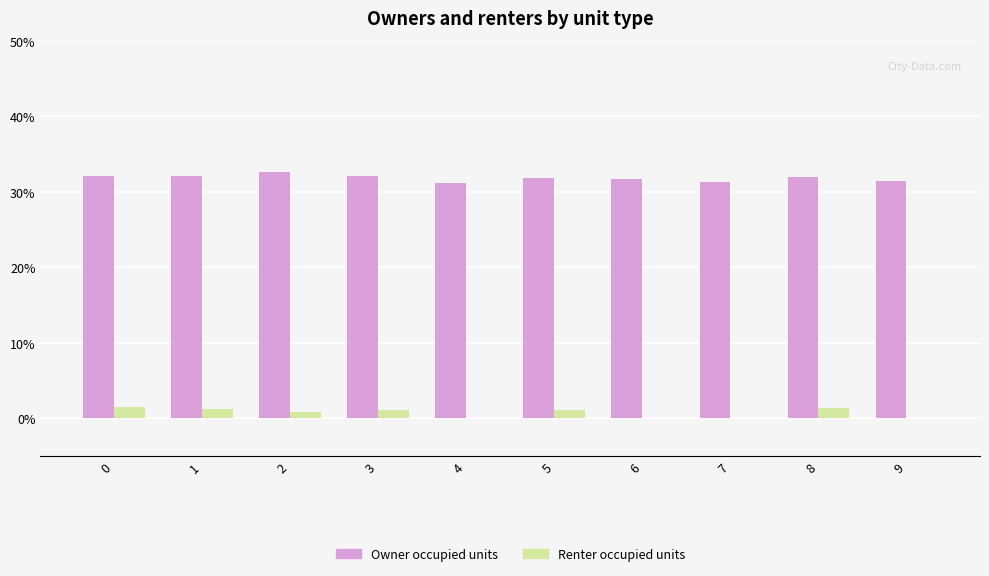

The value of Owner occupied units at 9 is 0.3. True or false?

True